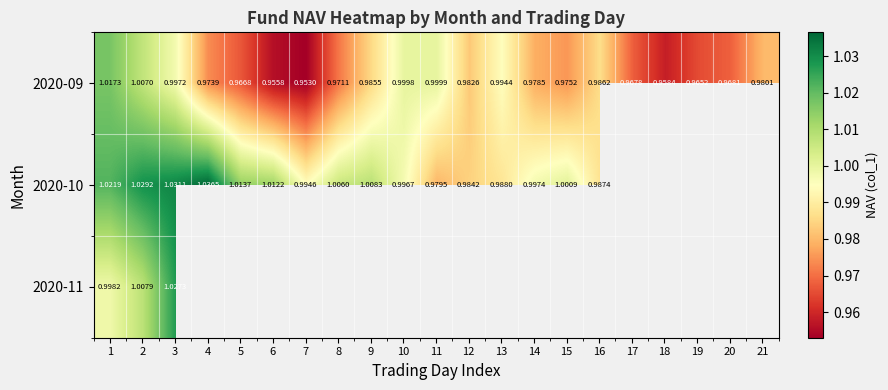

Is it true that 2020-09 equals 1.0 at 7?

True